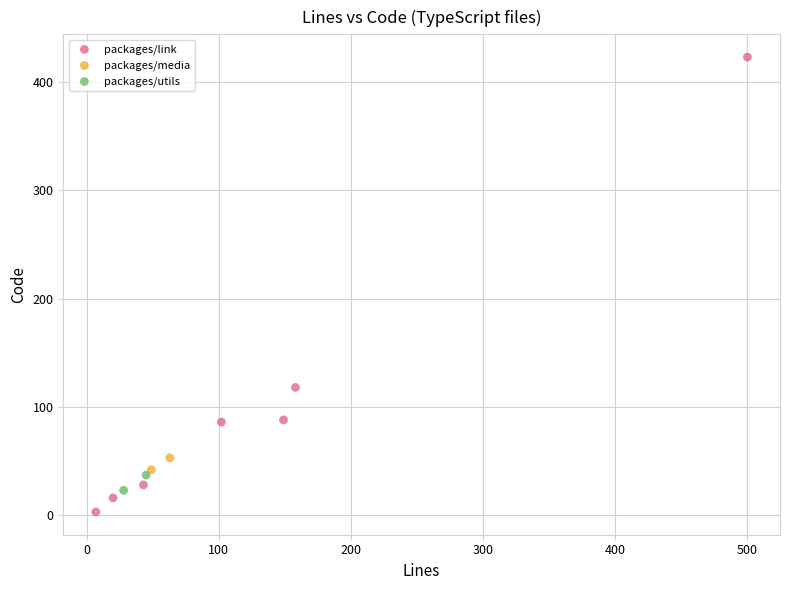

Which series reaches the minimum Y coordinate?

packages/link